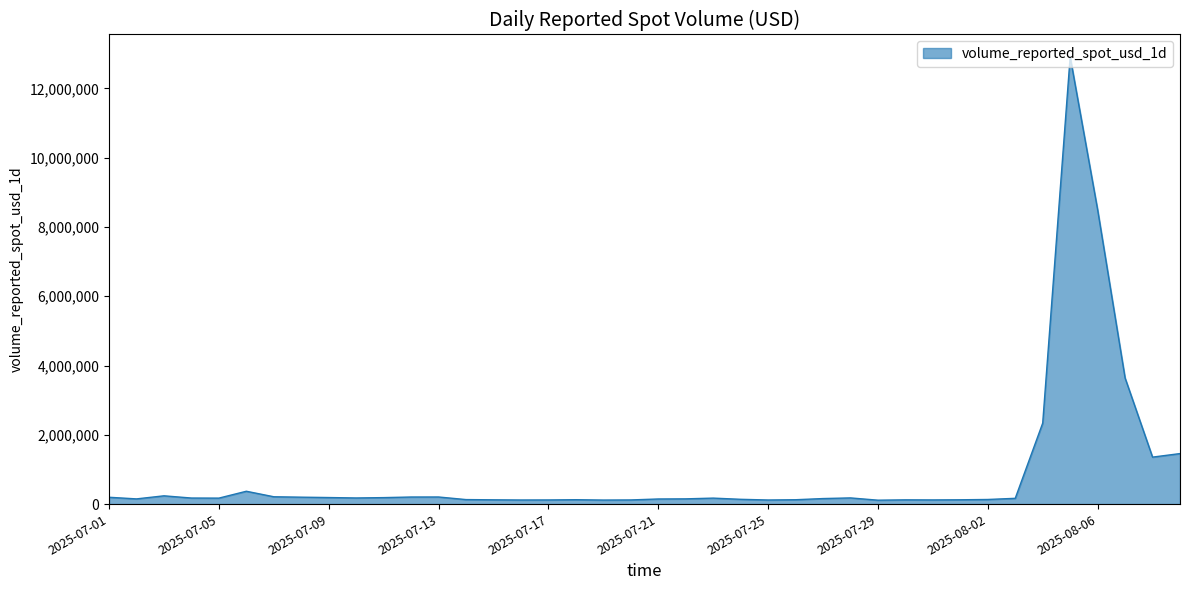

What is the difference between the maximum and minimum values?

12796484.3